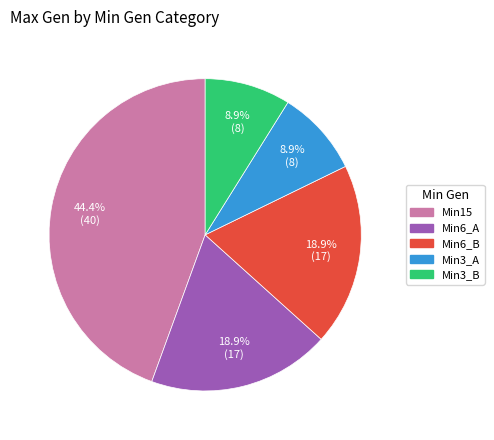

Is there any slice that represents more than half of the pie?

No